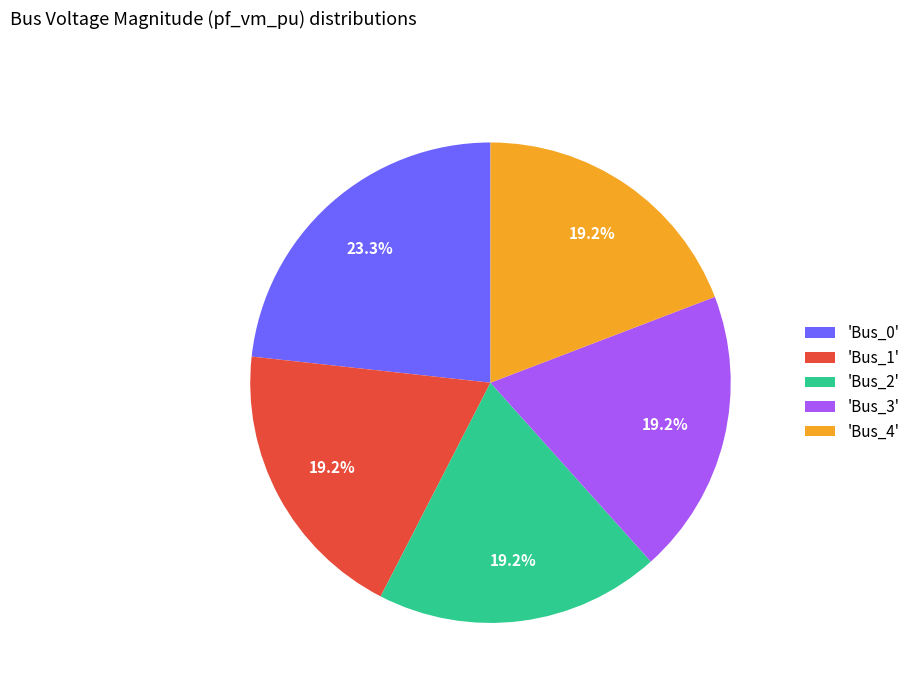

Is there a majority slice in this chart?

No